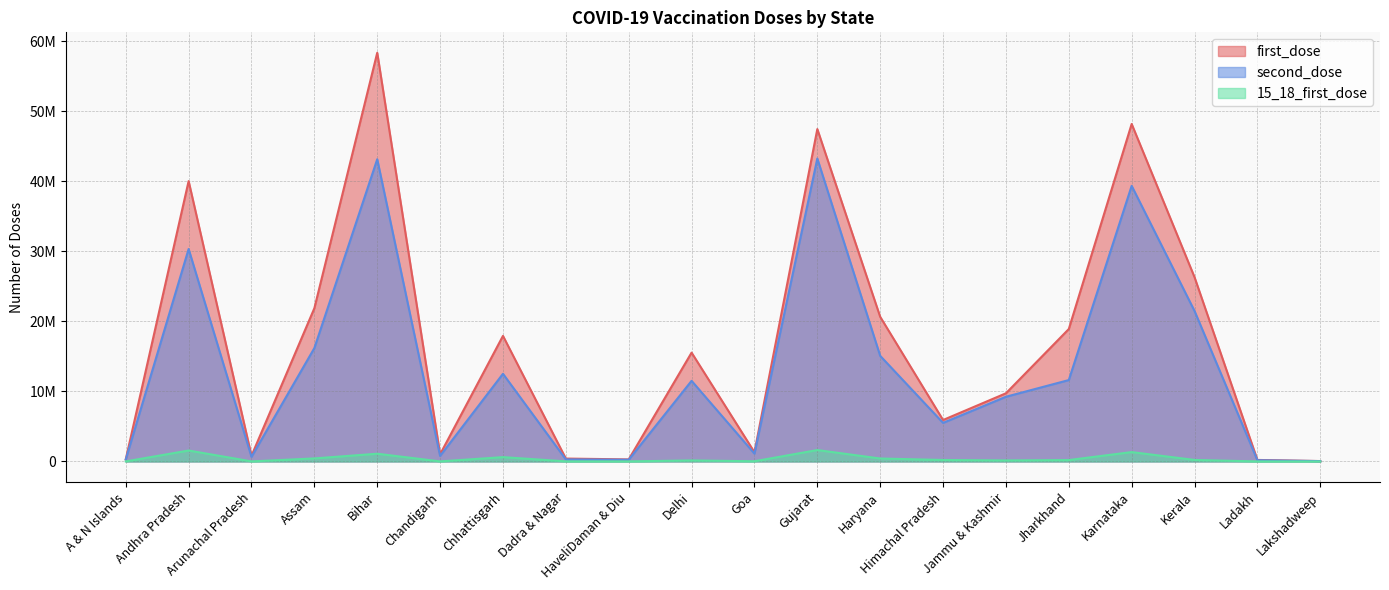

Which series has the largest total across all categories?

first_dose